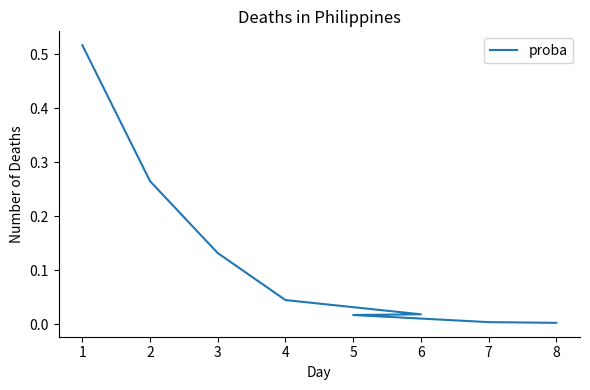

What is the value of the 3rd point from the left?

0.1